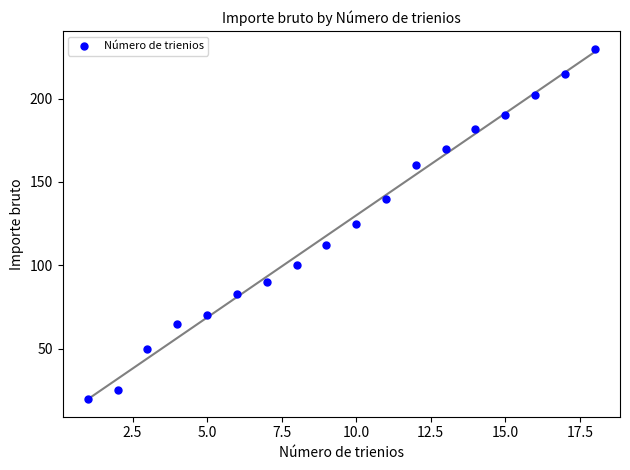

What is the range of X values (max minus min)?

17